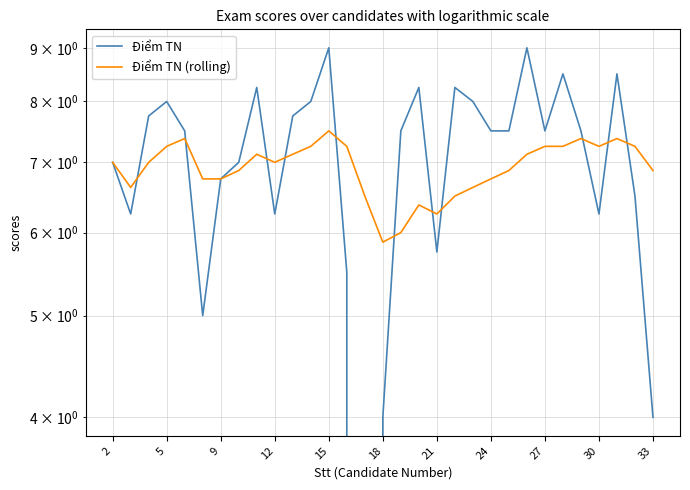

What are all the series names shown in the legend?

Điểm TN, Điểm TN (rolling)